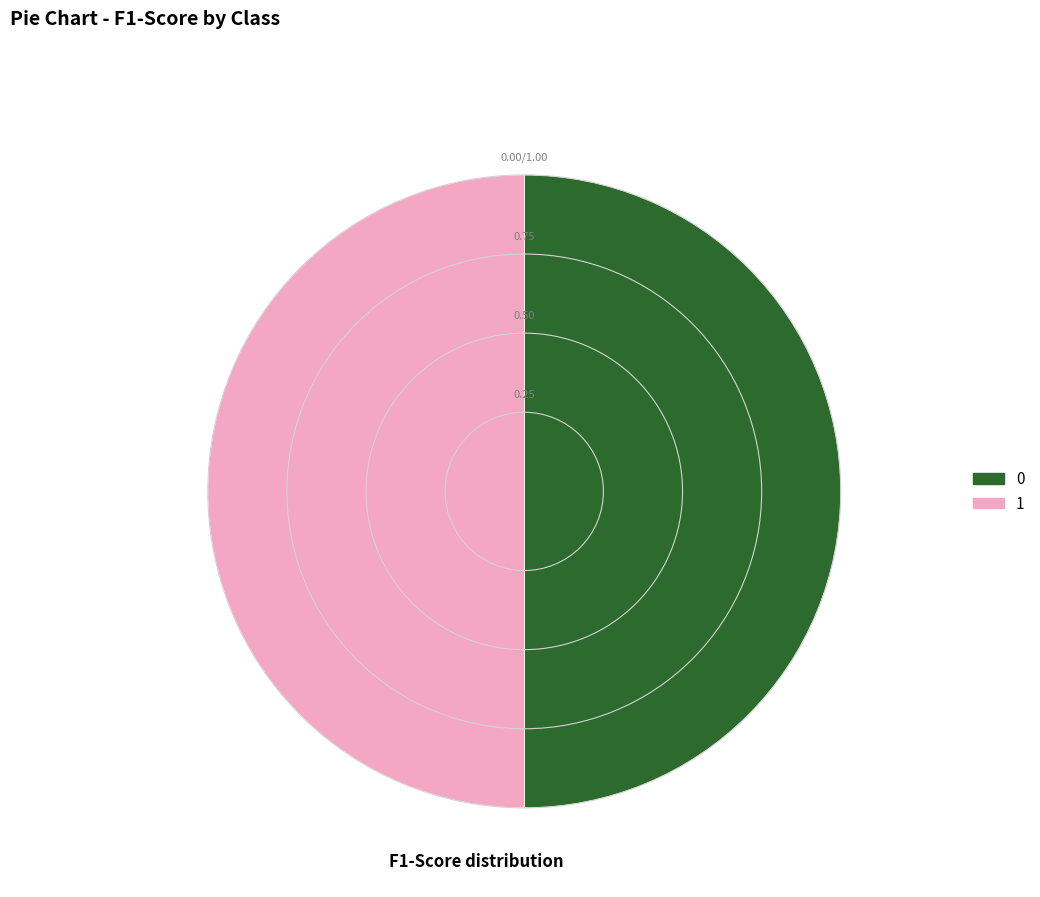

How many segments does this pie chart have?

2